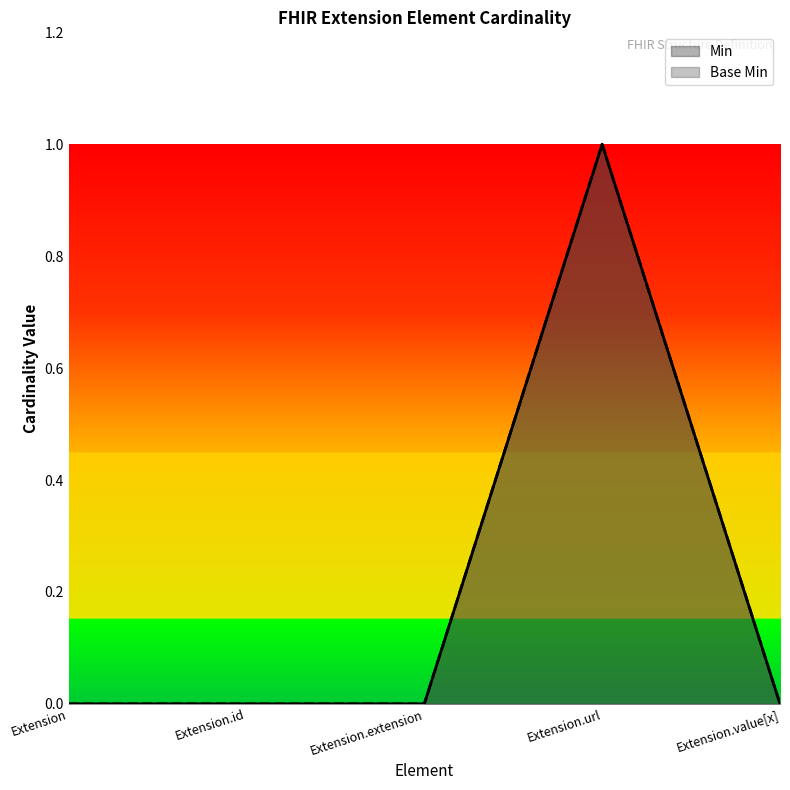

What is the difference between the maximum and minimum values in the Base Min series?

1